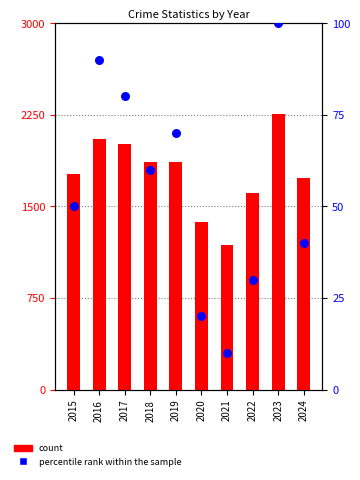

What is the total value across all series at 2015?

1818